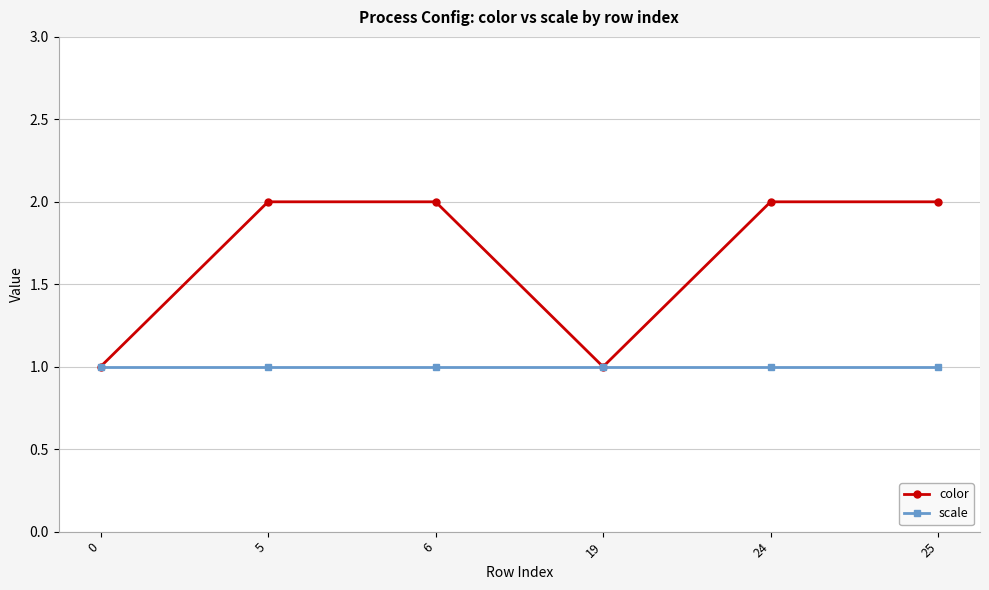

Which series has the largest total across all categories?

color